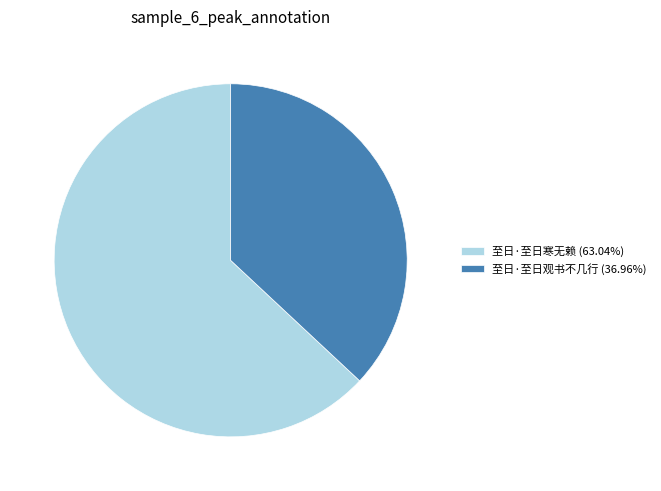

Which category has the smallest portion of the pie?

至日·至日观书不几行